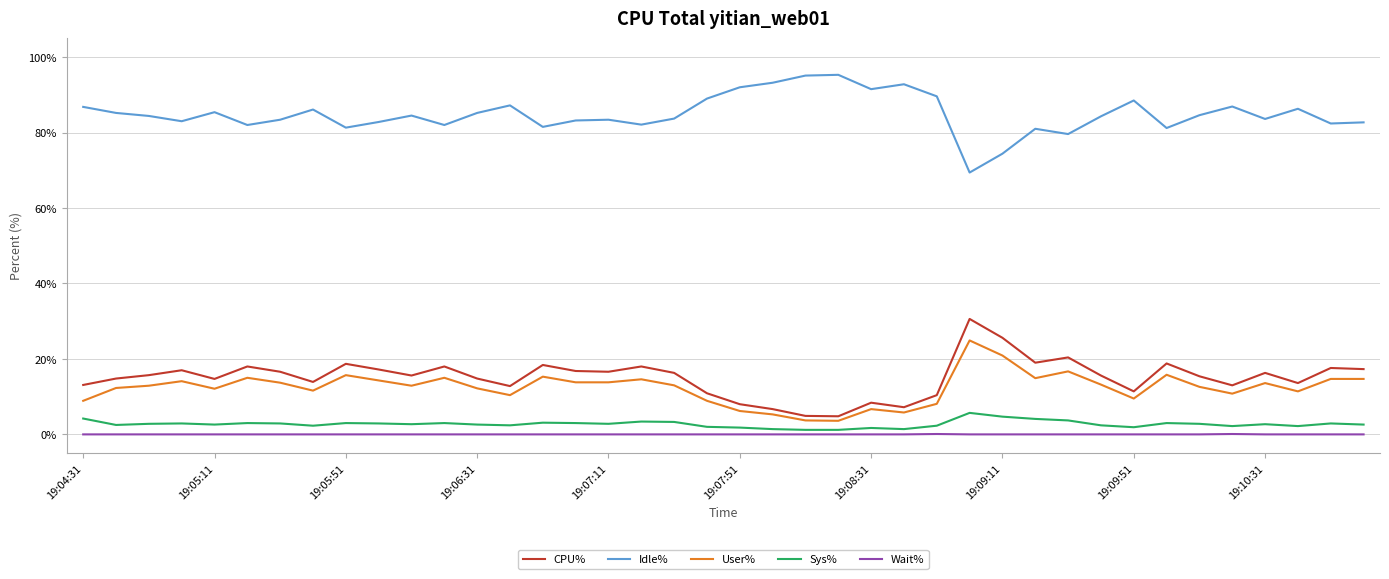

Which series has the largest total across all categories?

Idle%